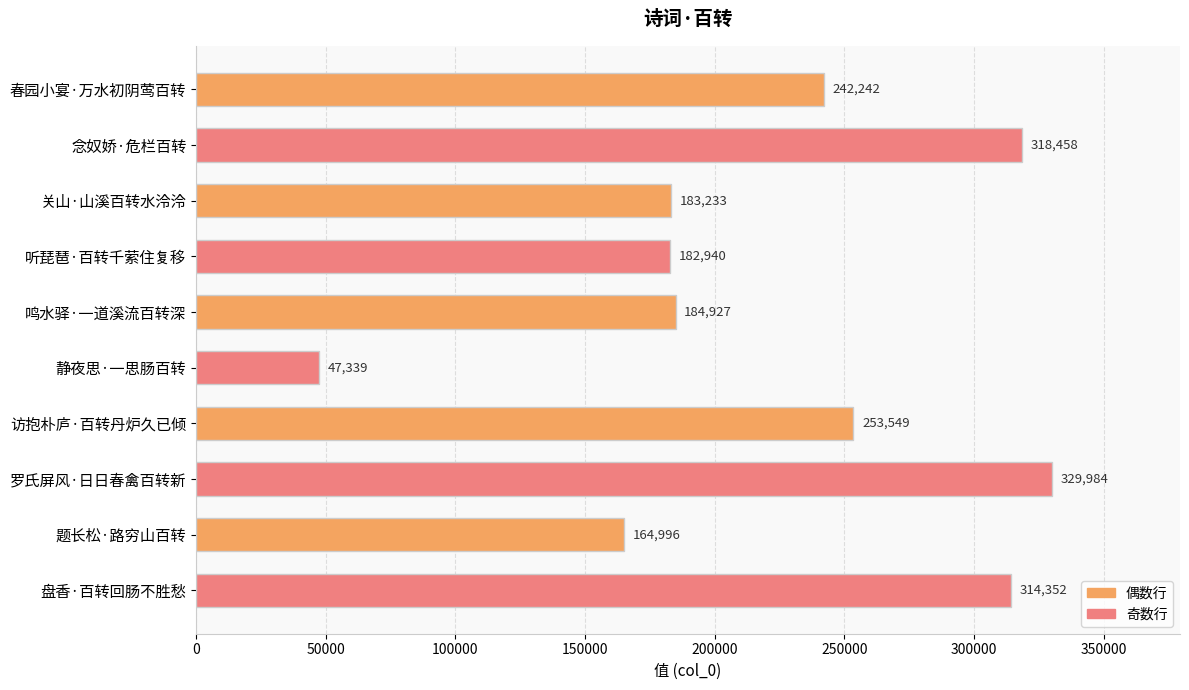

What is the change in value from 念奴娇·危栏百转 to 关山·山溪百转水泠泠?

-135225